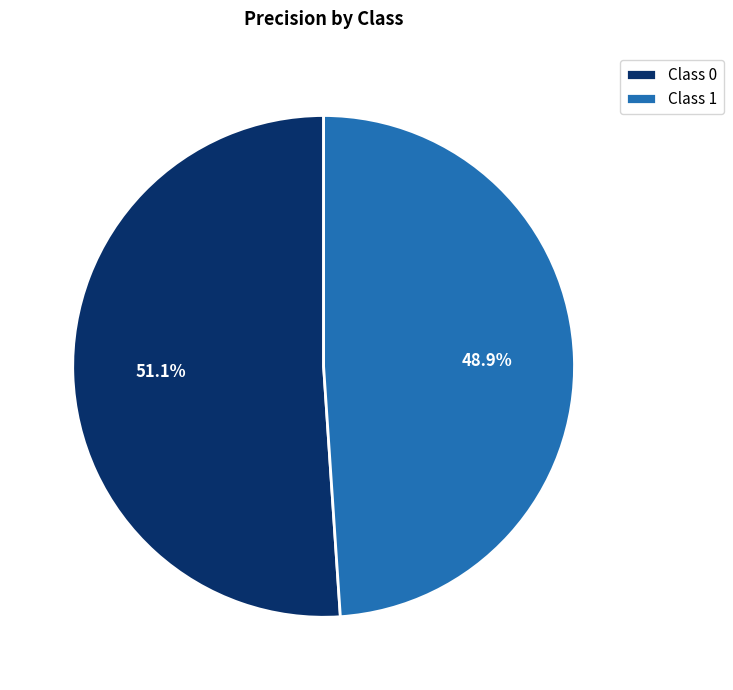

Rank the categories by value from highest to lowest.

Class 0, Class 1